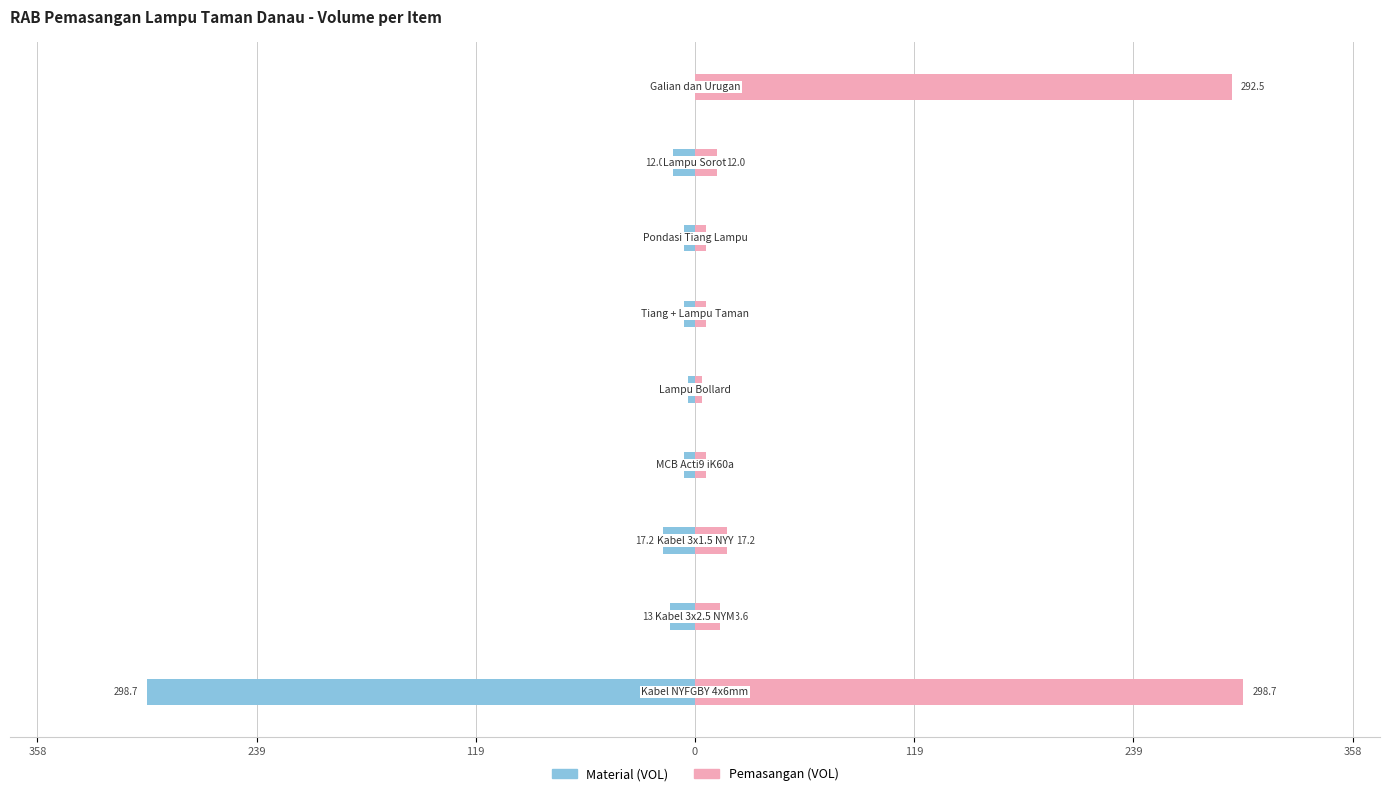

Which series changed the most between 239 and 8?

Pemasangan (VOL)